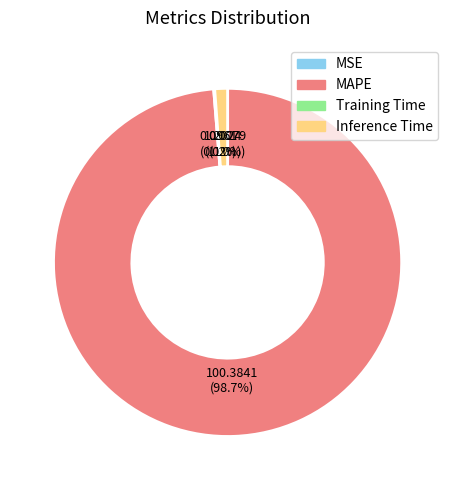

Which slice is the largest?

MAPE